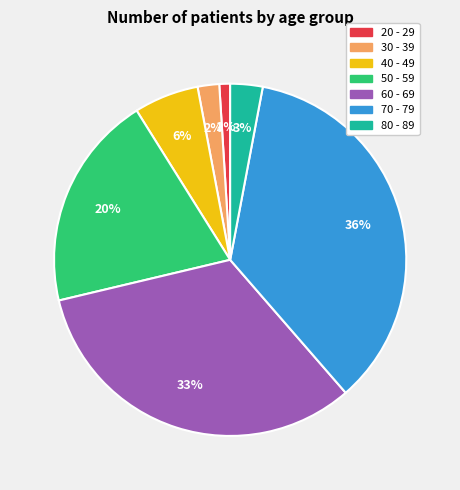

Does 50 - 59 represent more than half of the total?

No